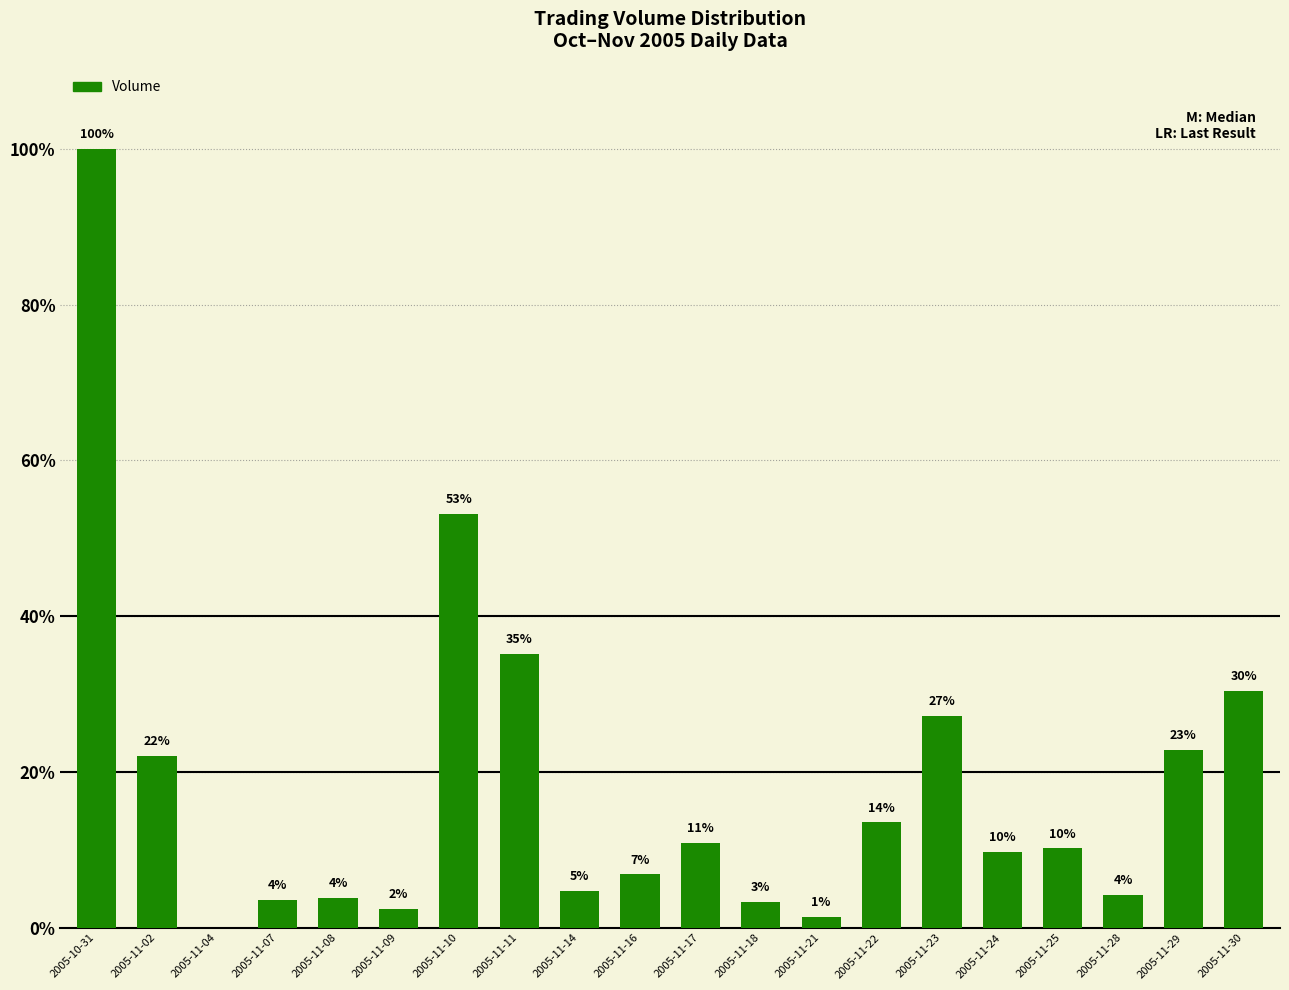

What is the difference between the maximum and second lowest values?

98210160